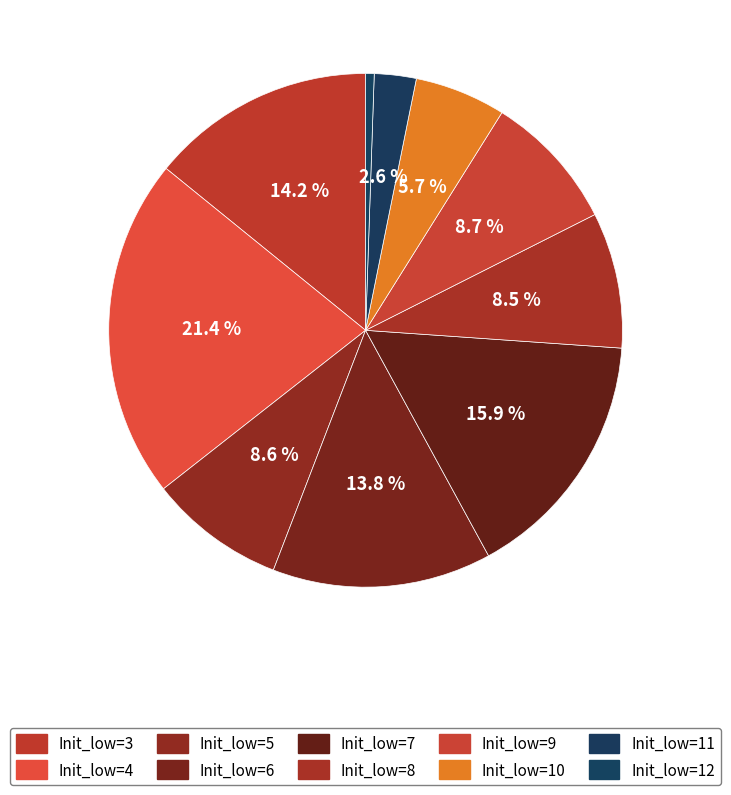

Is there a majority slice in this chart?

No